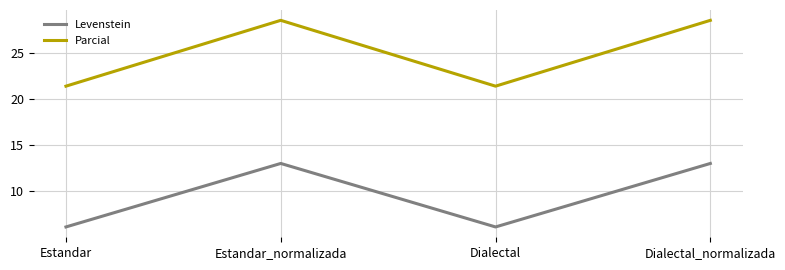

Which series has the widest spread of values?

Parcial